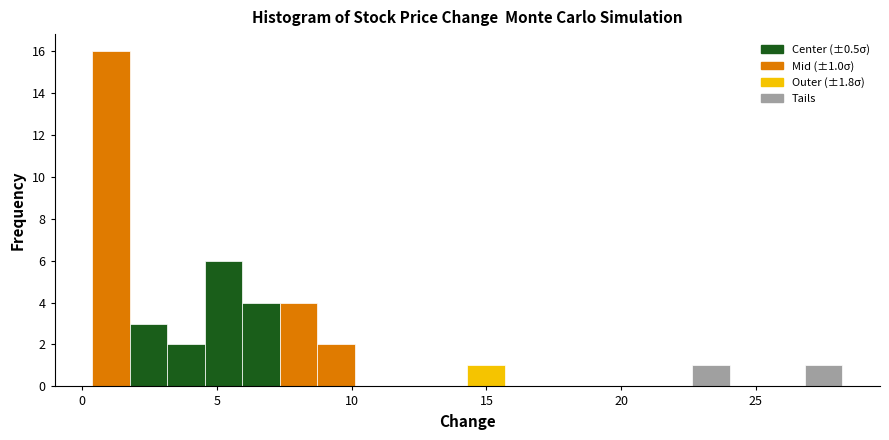

Read against the x-axis, roughly where is the centre of the tallest bar?

1.0